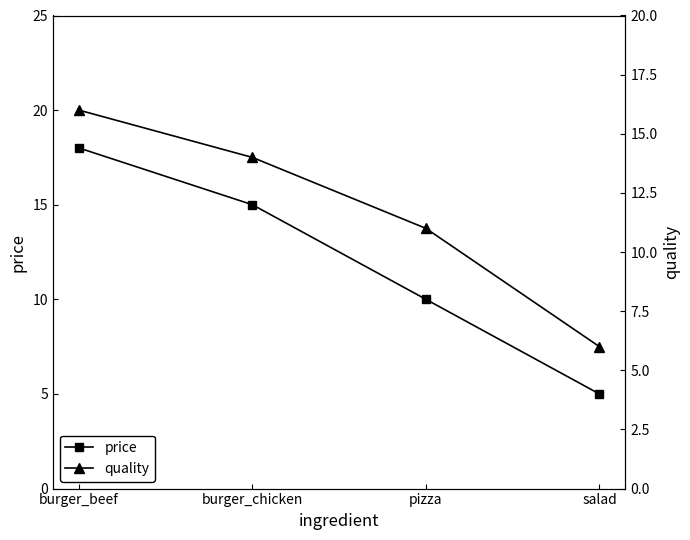

How many values in the price series exceed 15?

1